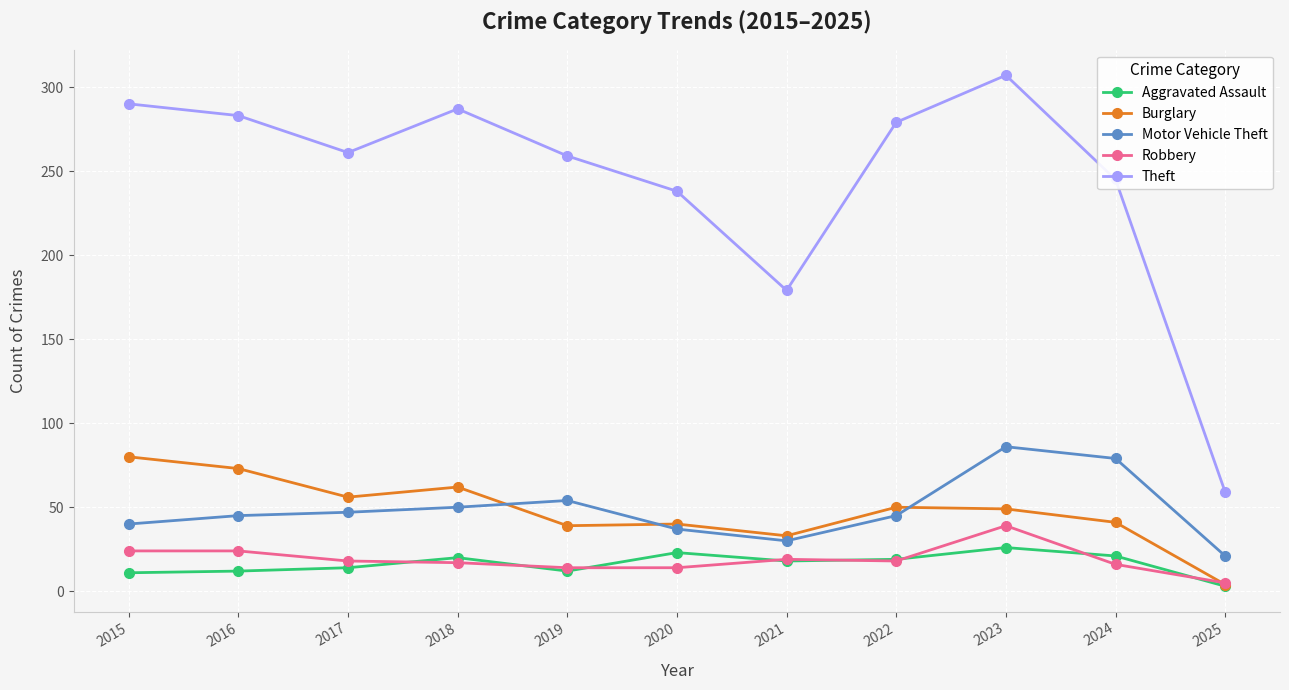

At which category is the sum across all series the highest?

2023